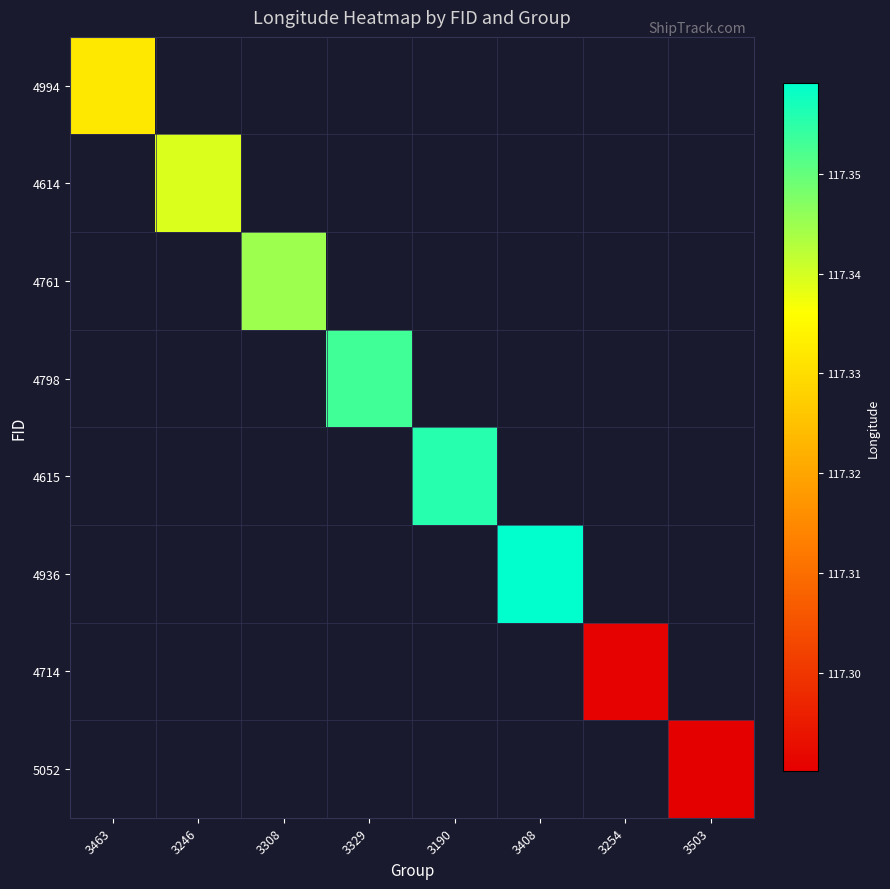

Which series has the largest range (max minus min)?

4994